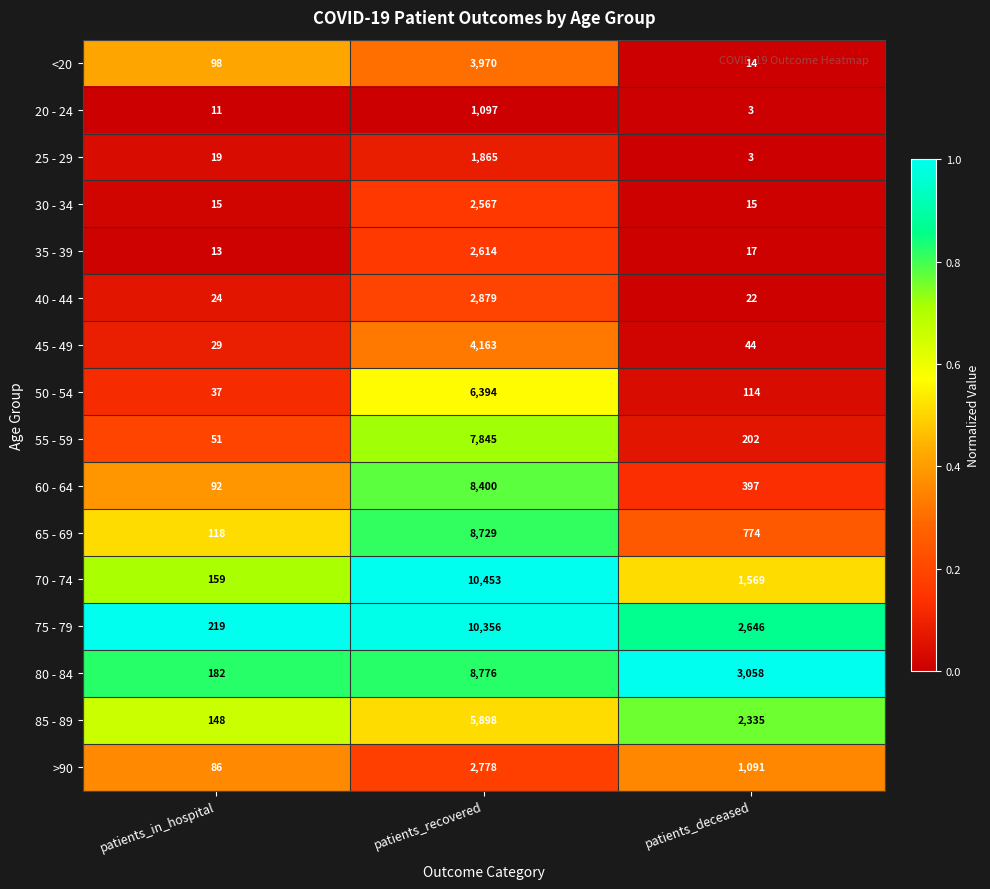

Rank the series by their maximum value, from lowest to highest.

20 - 24, 25 - 29, 30 - 34, 35 - 39, >90, 40 - 44, <20, 45 - 49, 85 - 89, 50 - 54, 55 - 59, 60 - 64, 65 - 69, 80 - 84, 75 - 79, 70 - 74